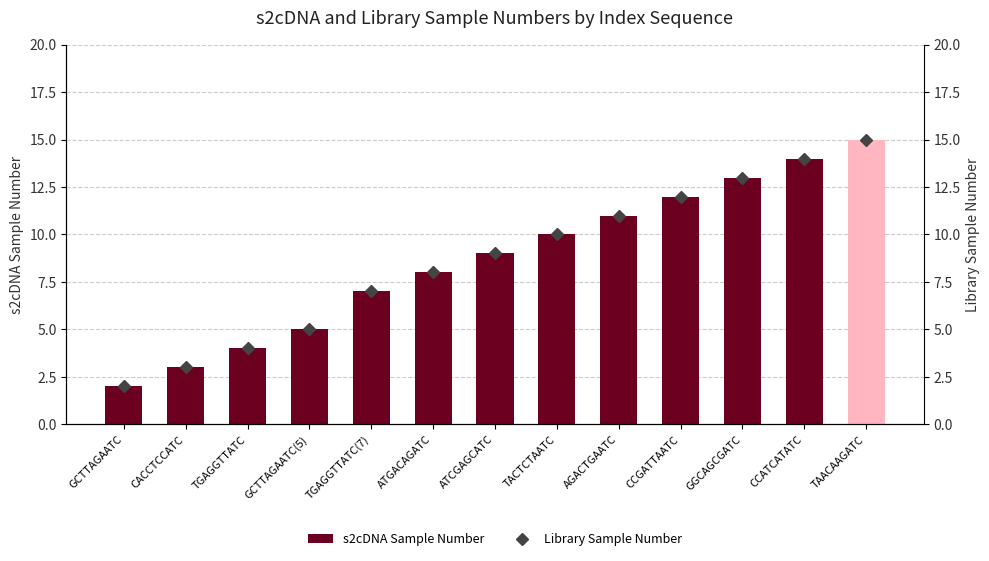

What is the average value of the Library Sample Number series?

9